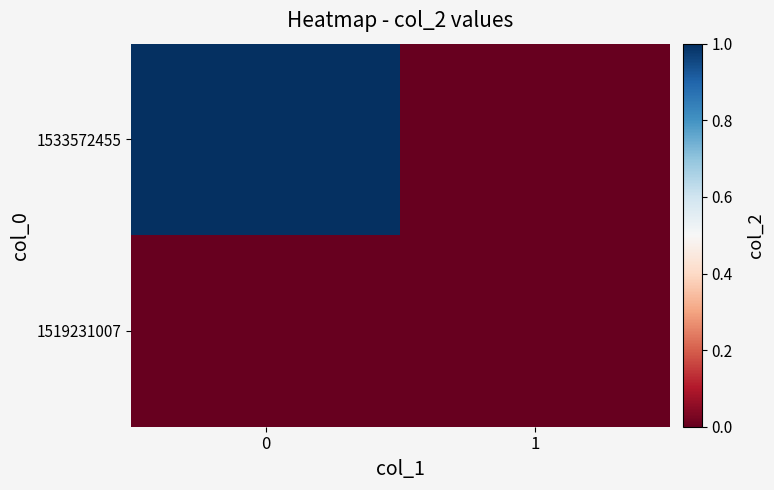

What is the difference between the highest and lowest values at 0?

1